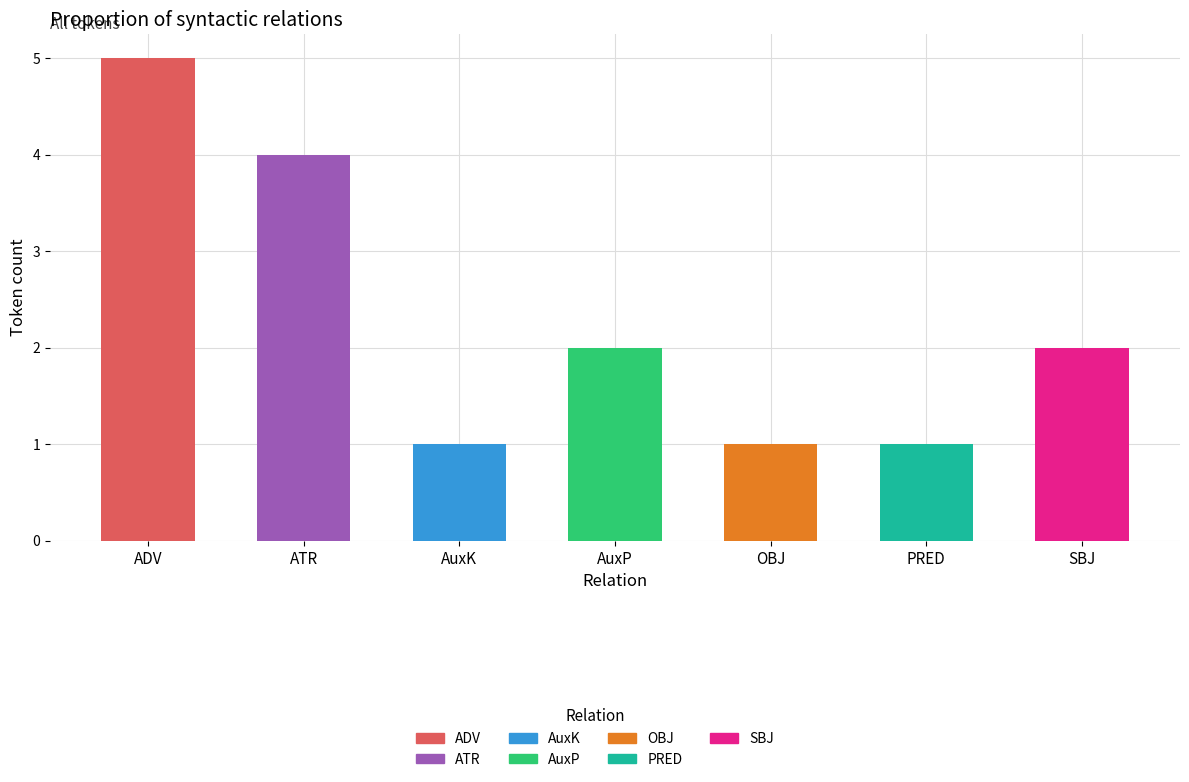

How many bars are there in total?

7